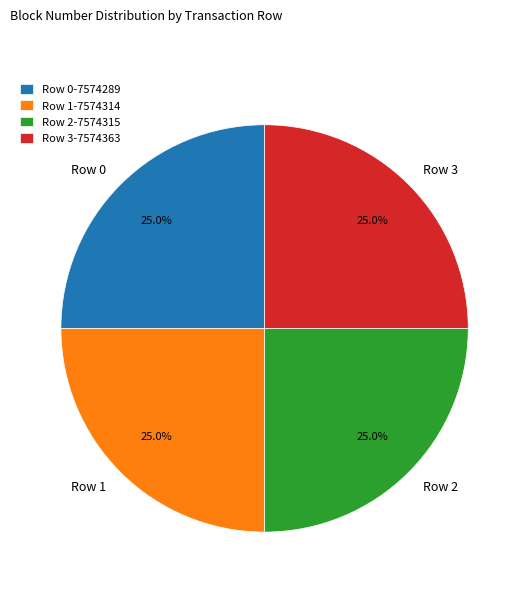

To the nearest percent, what percentage of the pie is Row 1?

25%